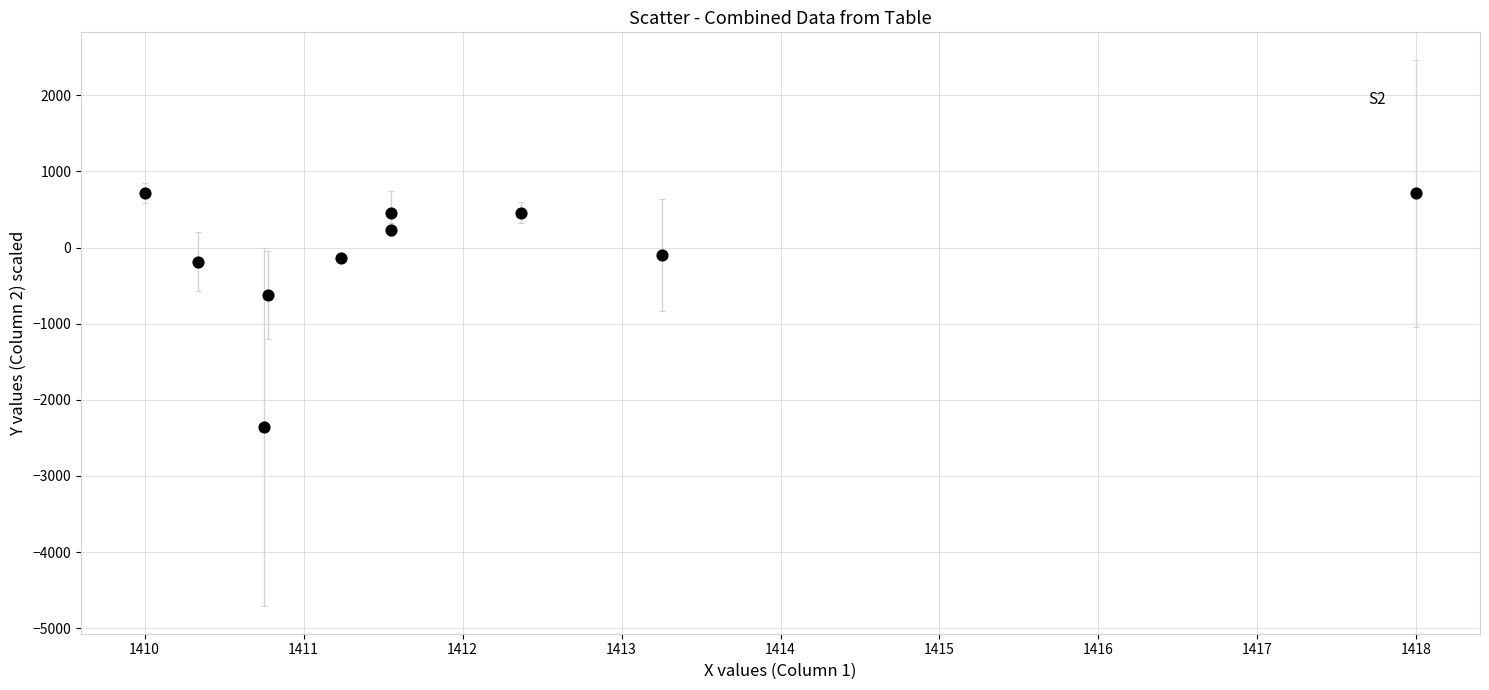

What is the range of Y values (max minus min)?

3075.4